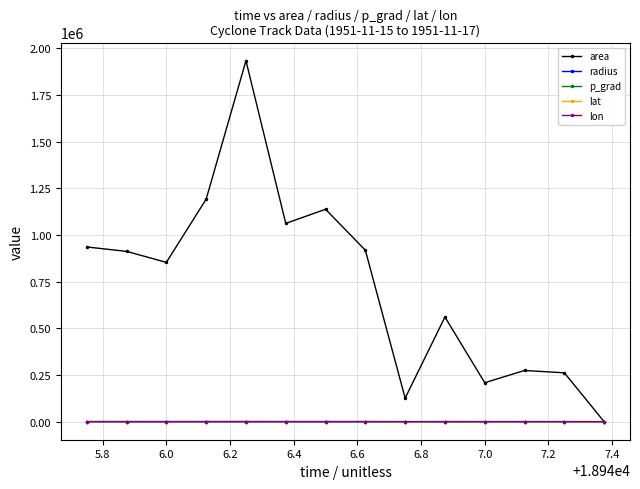

What is the difference between the second highest and second lowest values in the lat series?

5.4